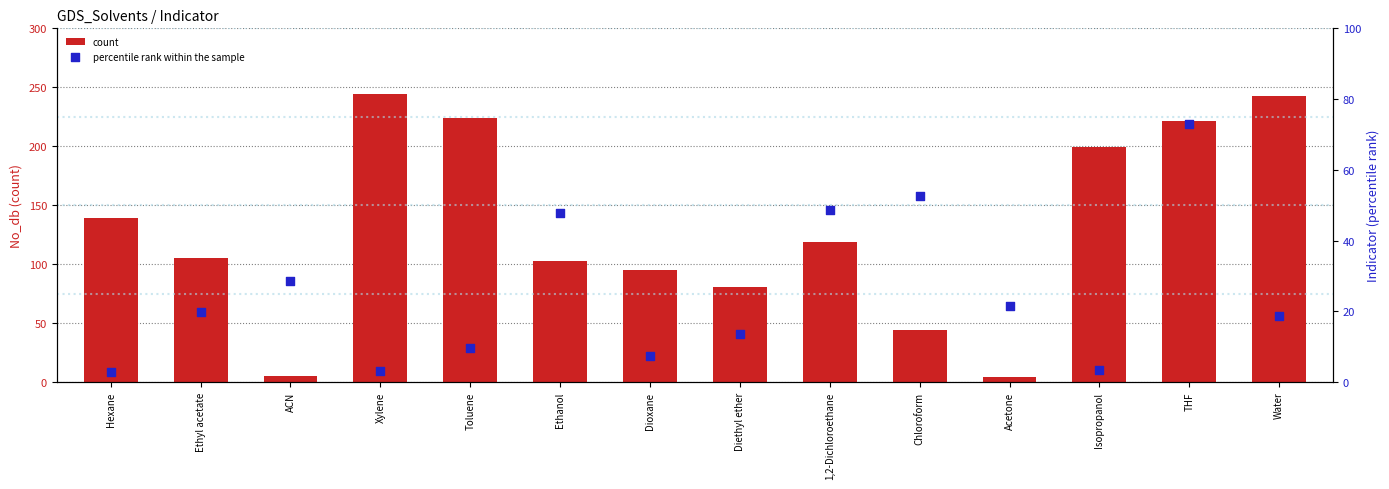

What is the total value across all series at Xylene?

247.0